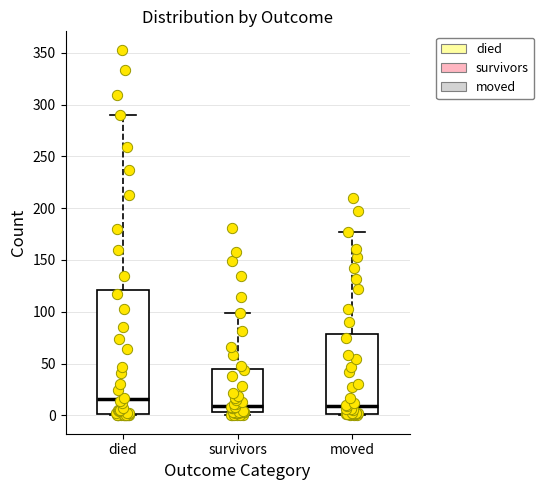

Reading left to right, transcribe this box plot: for each box, give where its median line is, the range the box spans, and where its two whiskers end, as read against the y-axis. The values are not printed on the chart, so give them approximately, as read against the axis.

died: median 15, box 0 to 120, whiskers 0 to 290
survivors: median 10, box 5 to 45, whiskers 0 to 100
moved: median 10, box 0 to 80, whiskers 0 to 175